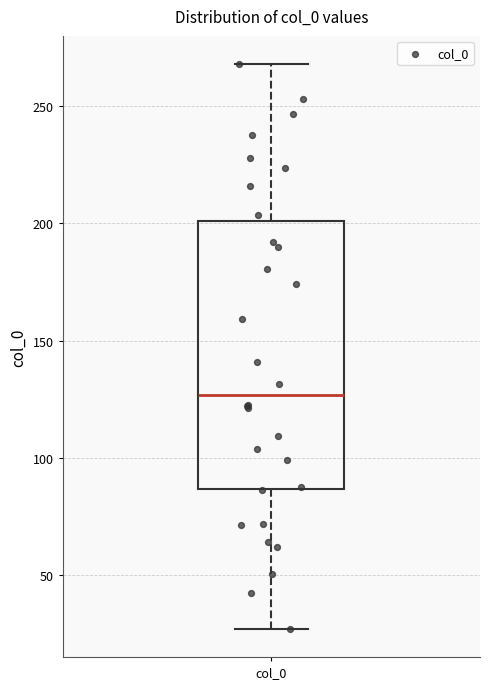

Where does the upper whisker of the box for col_0 end on the y-axis? The values are not printed on the chart, so give them approximately, as read against the axis.

270